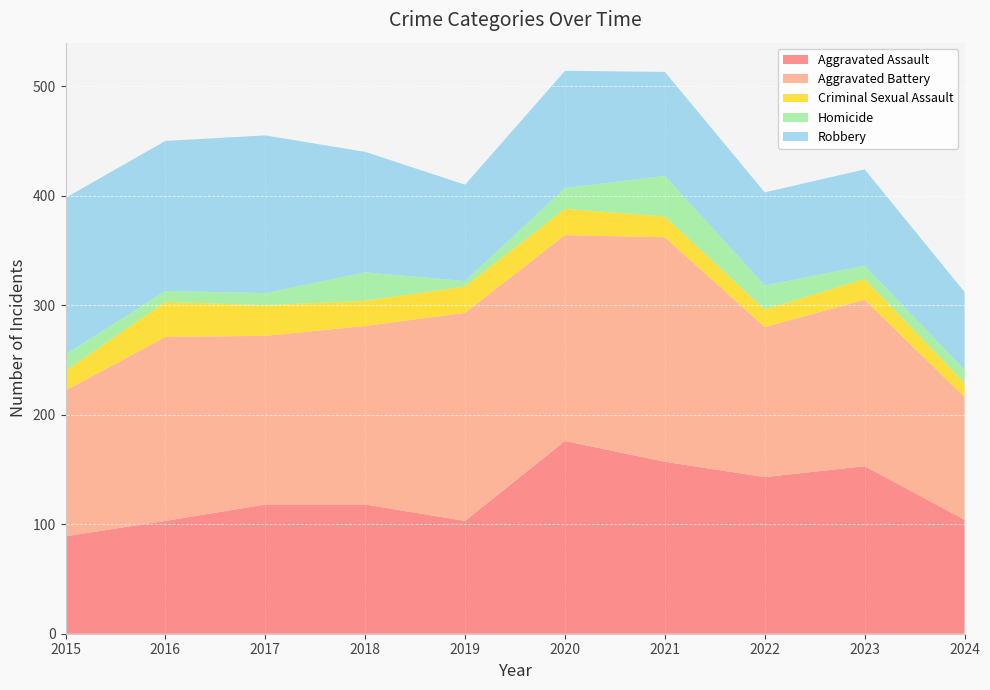

Reading left to right, extract all data points from this chart.

Aggravated Assault: 89	103	118	118	103	176	157	143	153	104
Aggravated Battery: 133	168	154	163	190	188	205	137	152	112
Criminal Sexual Assault: 18	32	28	23	24	24	19	16	19	13
Homicide: 15	10	11	26	5	19	37	22	12	12
Robbery: 143	137	144	110	88	107	95	85	88	71